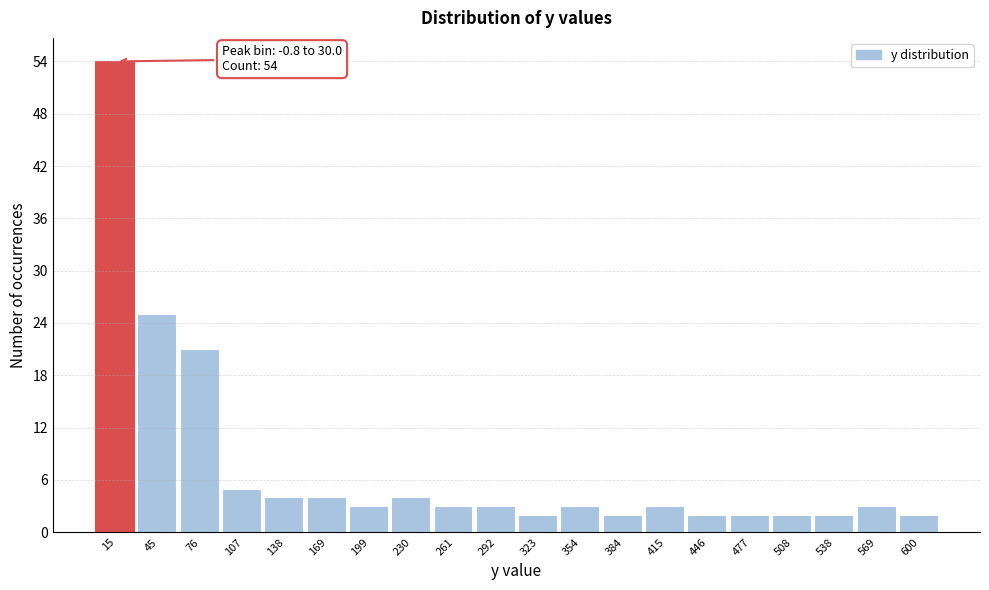

Which range on the x-axis has the tallest bar?

0 to 30